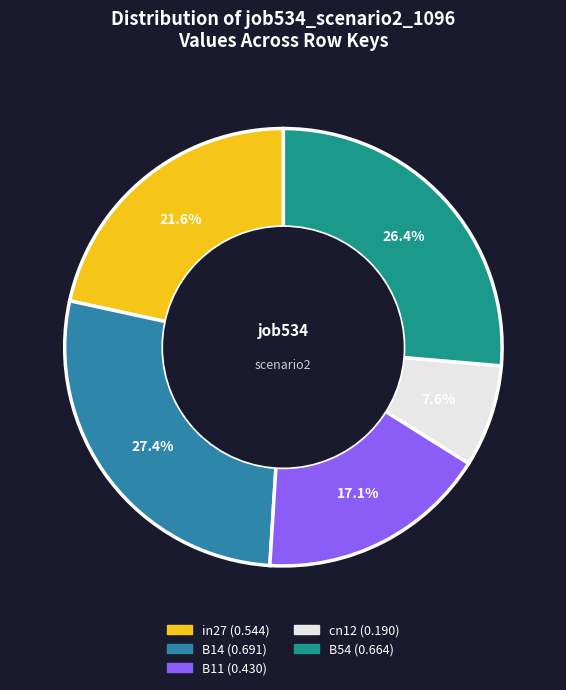

To the nearest percent, what percentage of the pie is B14?

27%